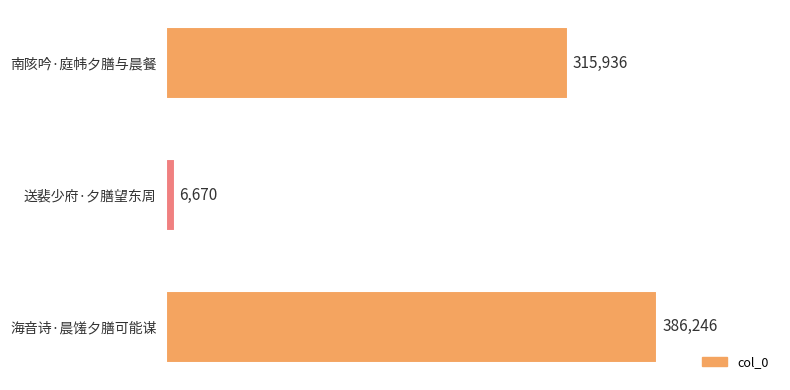

How many values are between 6670 and 386246?

3